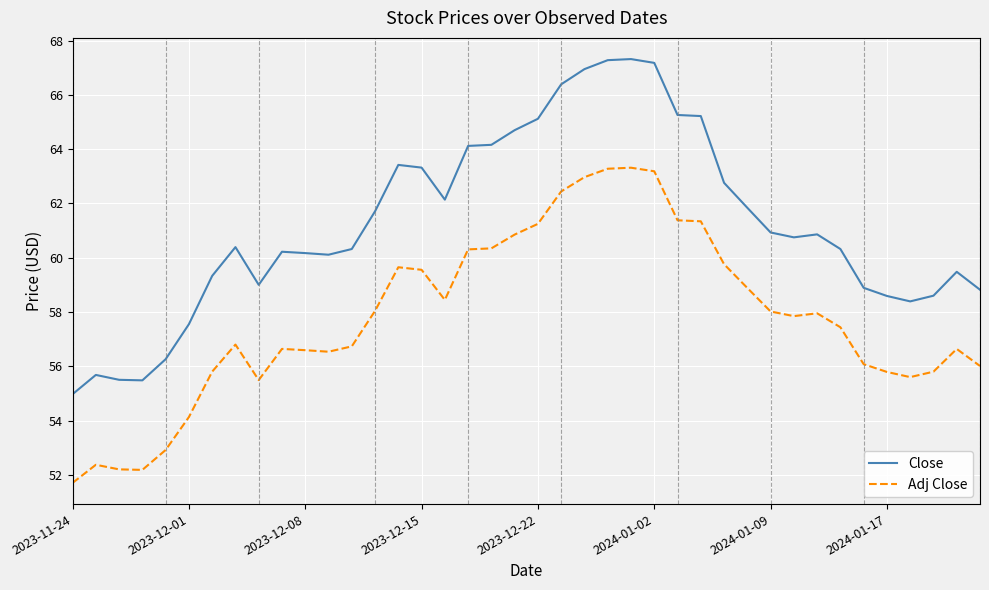

Which series has the largest range (max minus min)?

Close